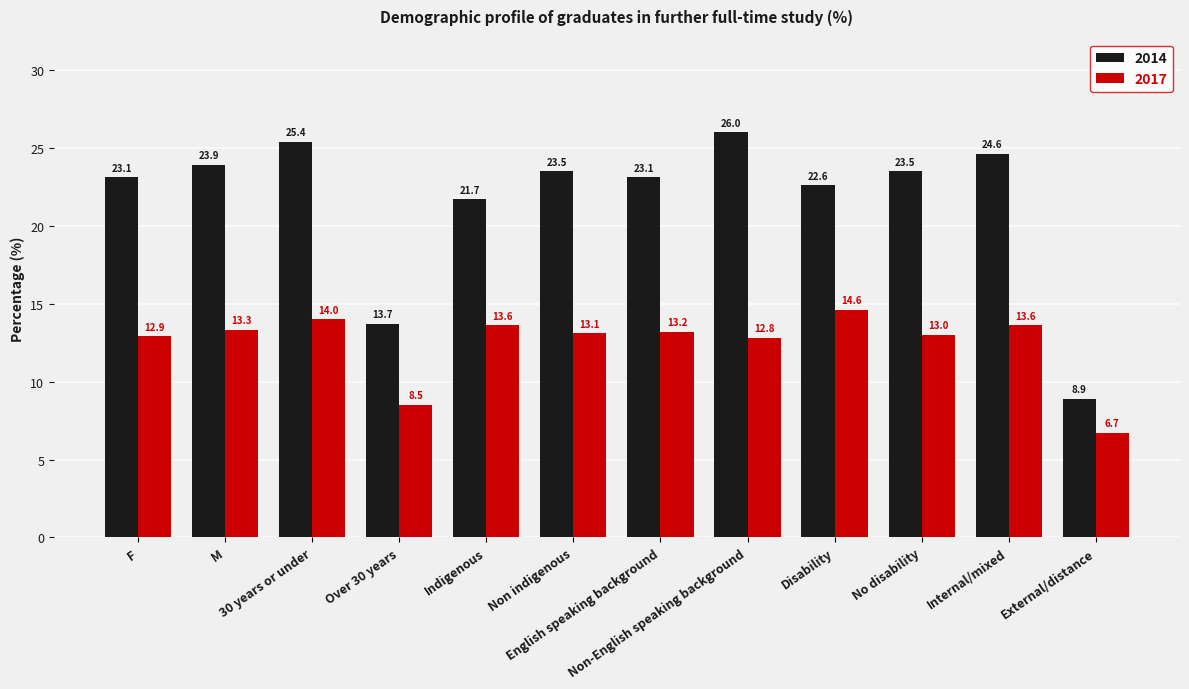

What are all the series names shown in the legend?

2014, 2017